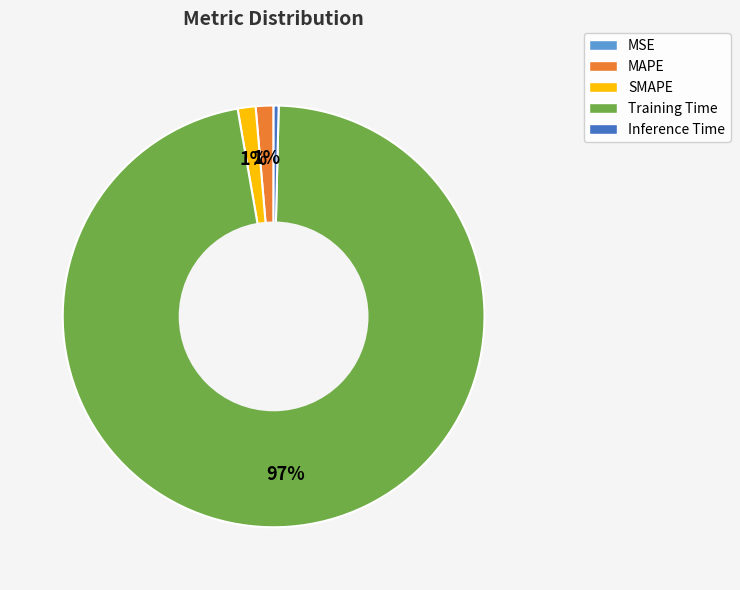

Is the sum of Inference Time and MAPE greater than half?

No